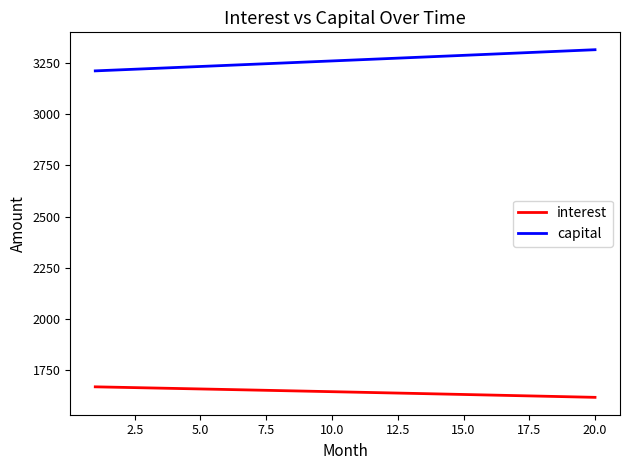

How many lines are shown in the chart?

2